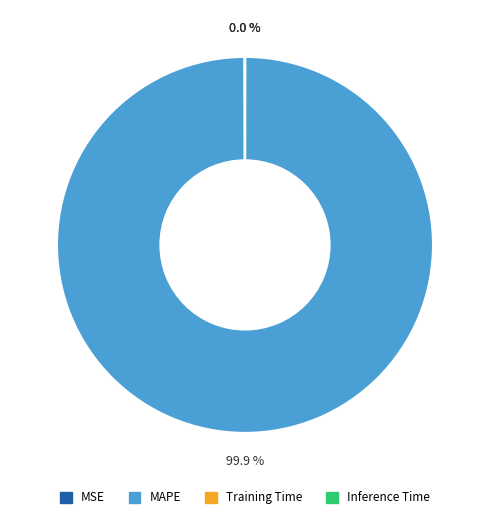

Does MAPE account for over 50% of the chart?

Yes